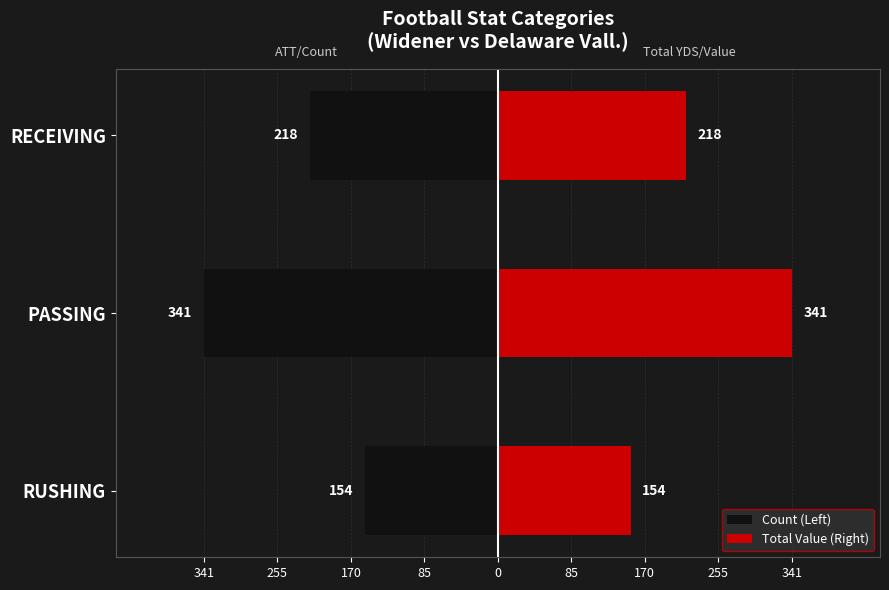

Which series changed the most between PASSING and RECEIVING?

Count (Left)